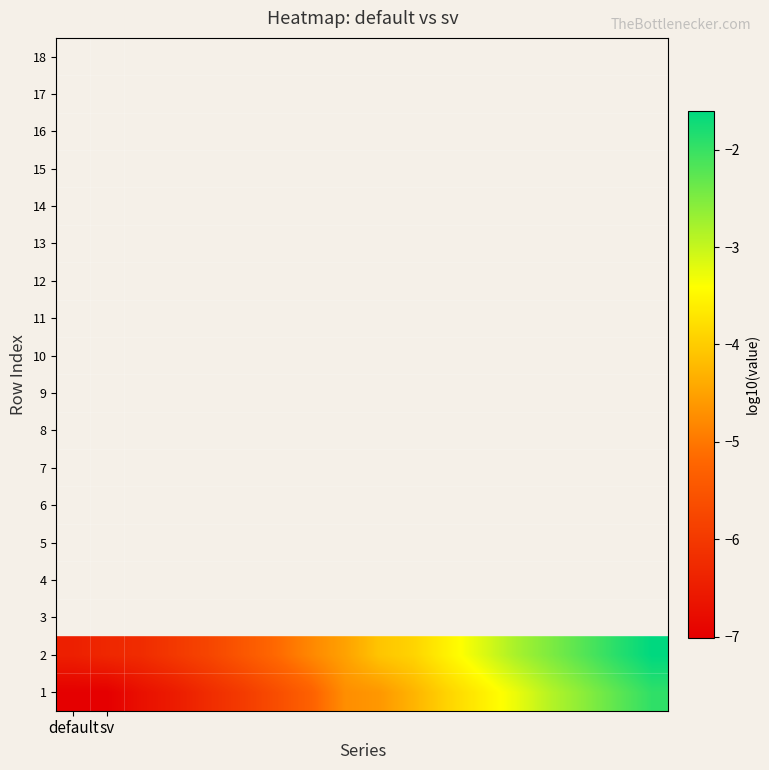

Rank the series by their average value, from lowest to highest.

1, 2